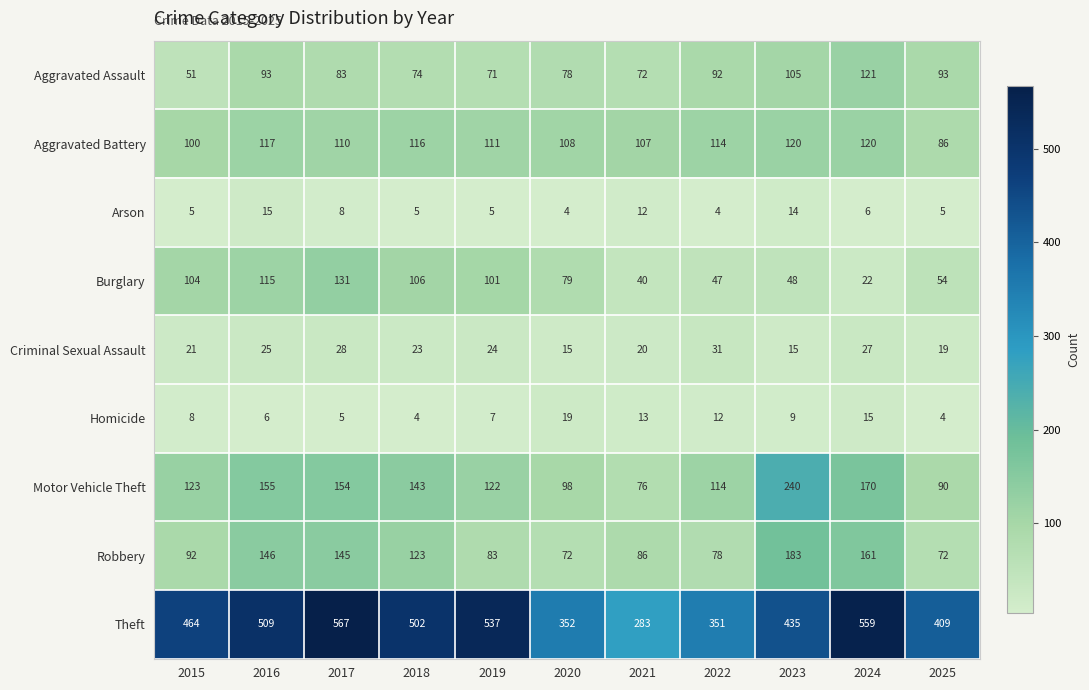

At which label does Motor Vehicle Theft reach its peak?

2023